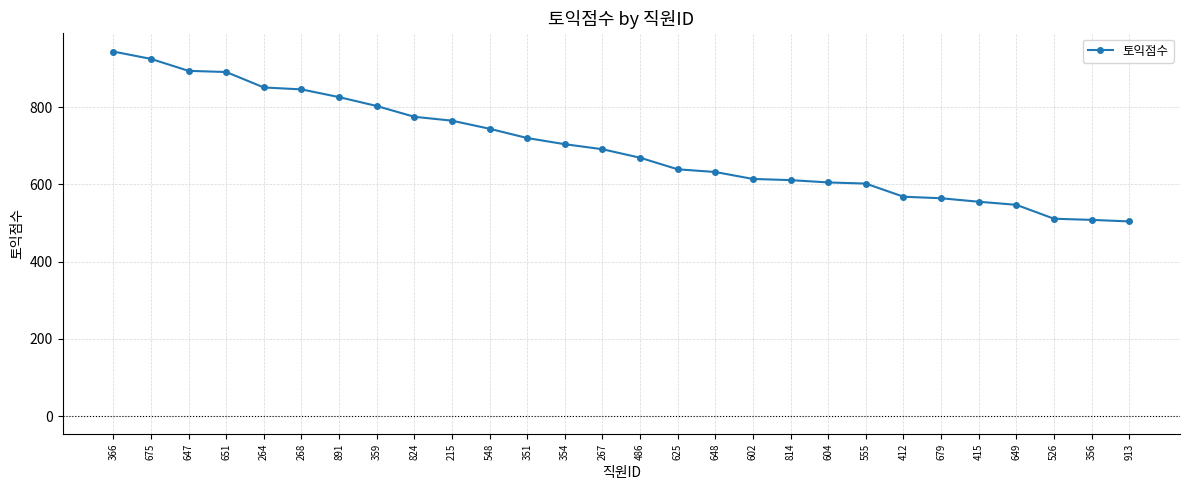

Is it true that the value at 824 is 1147?

False